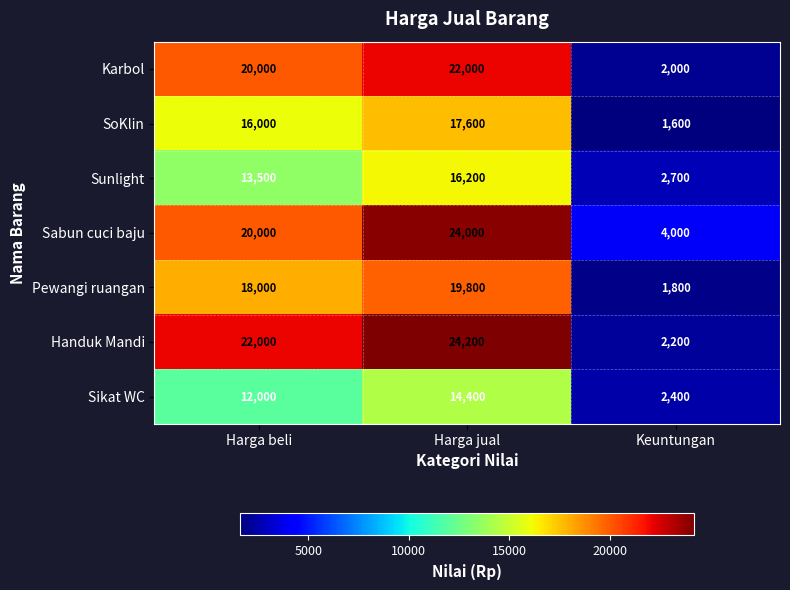

At which category is the sum across all series the highest?

Harga jual